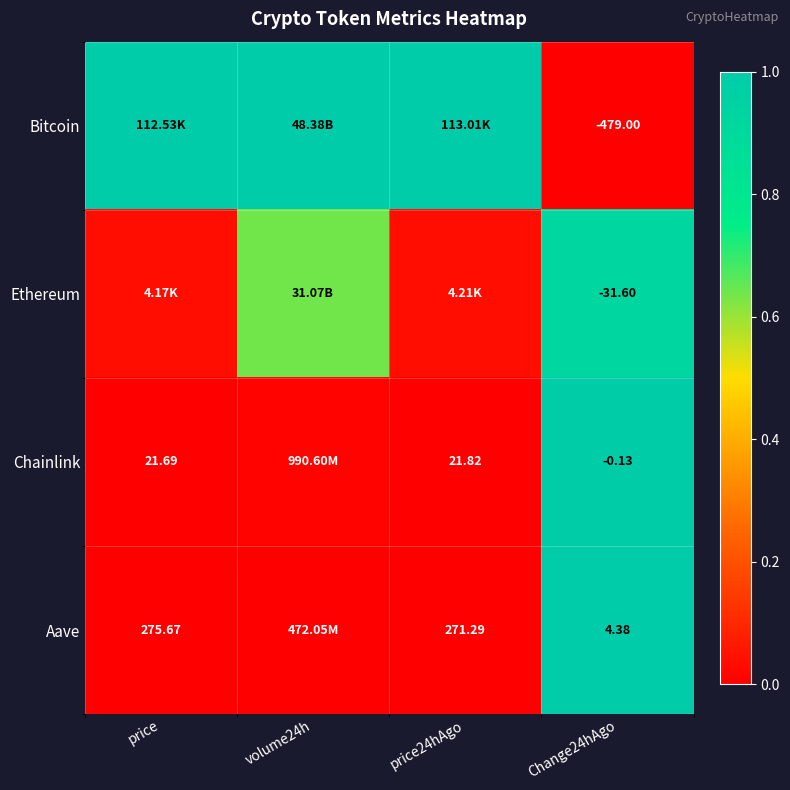

Is the value of Aave at price24hAgo greater than the value of Bitcoin at Change24hAgo?

Yes